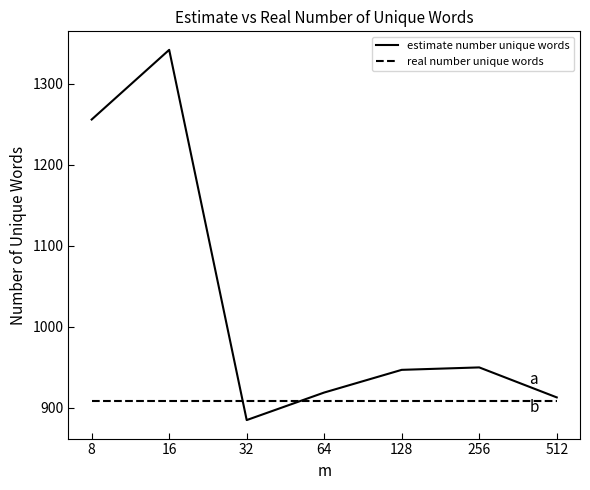

Is this an area chart (filled region under the line)?

No